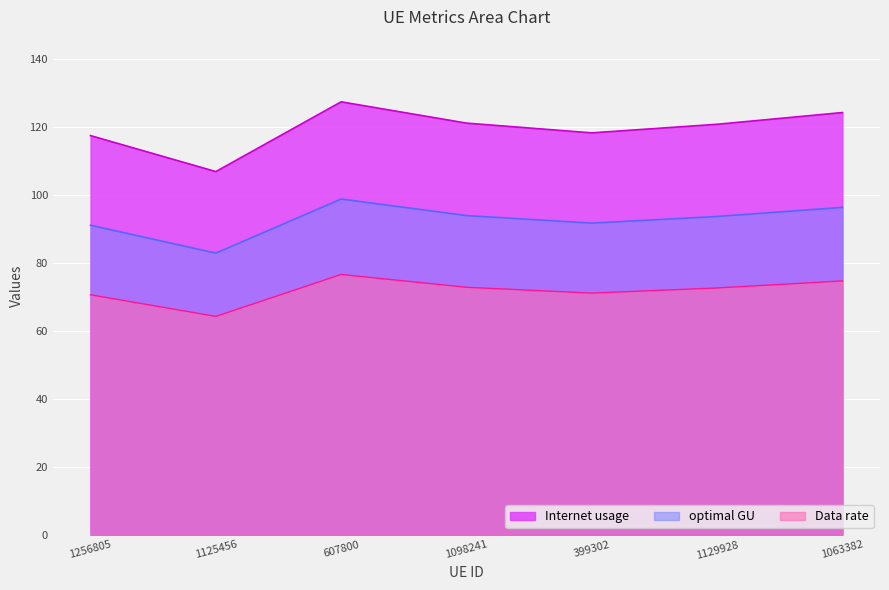

Which series has the largest total across all categories?

Internet usage